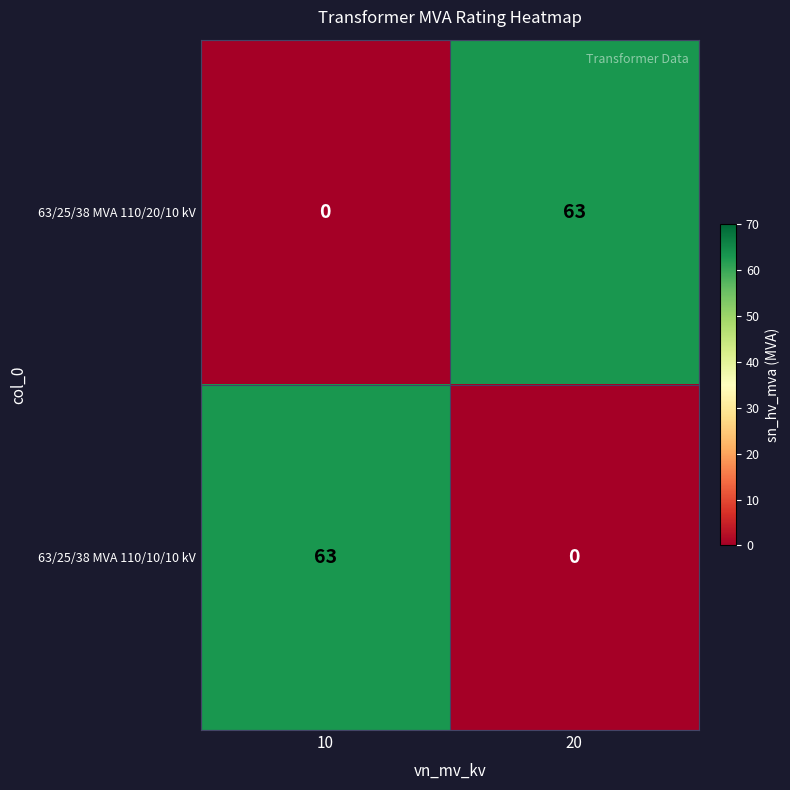

How many positive values does the 63/25/38 MVA 110/20/10 kV series have?

1